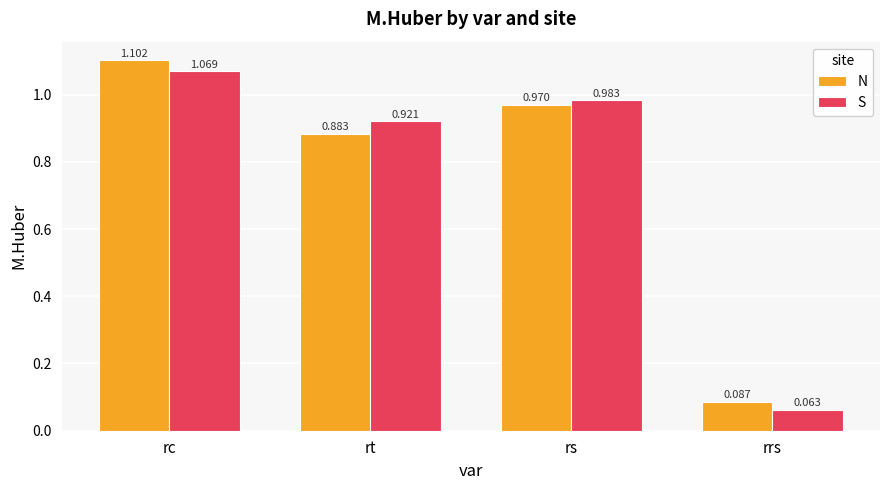

What is the total value across all series at rt?

1.8